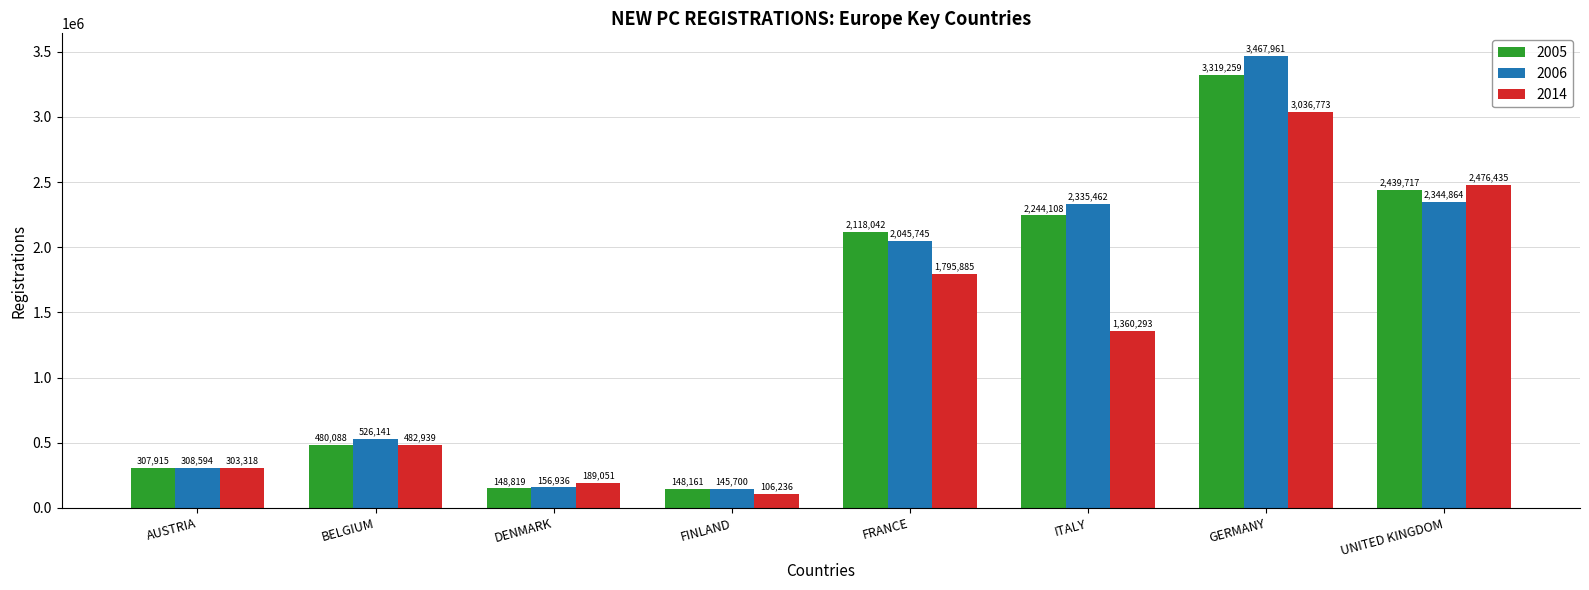

At which label does 2014 first exceed 1360293?

FRANCE